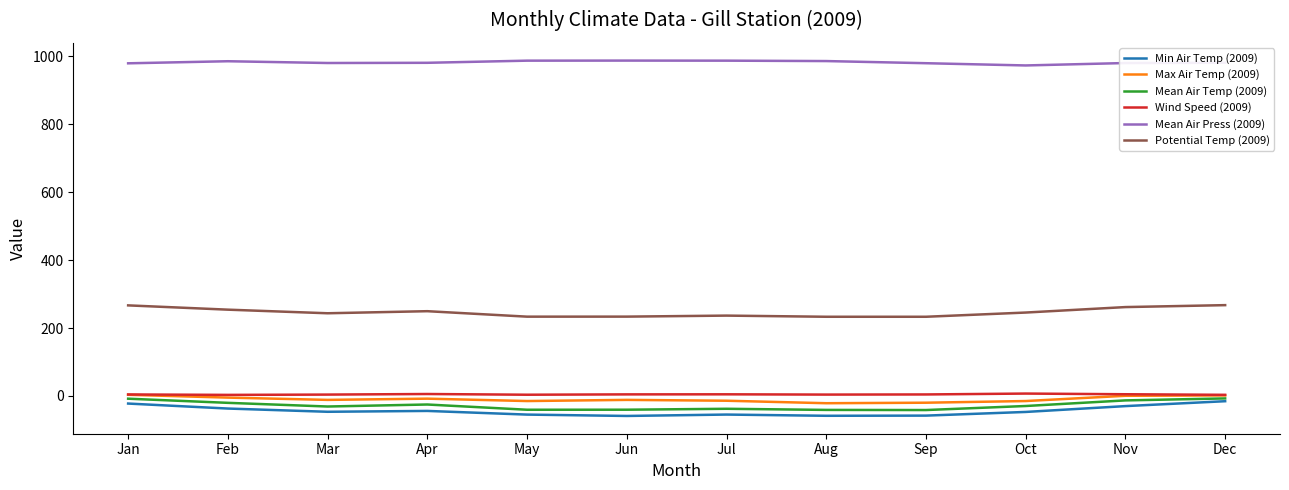

How many lines are shown in the chart?

6